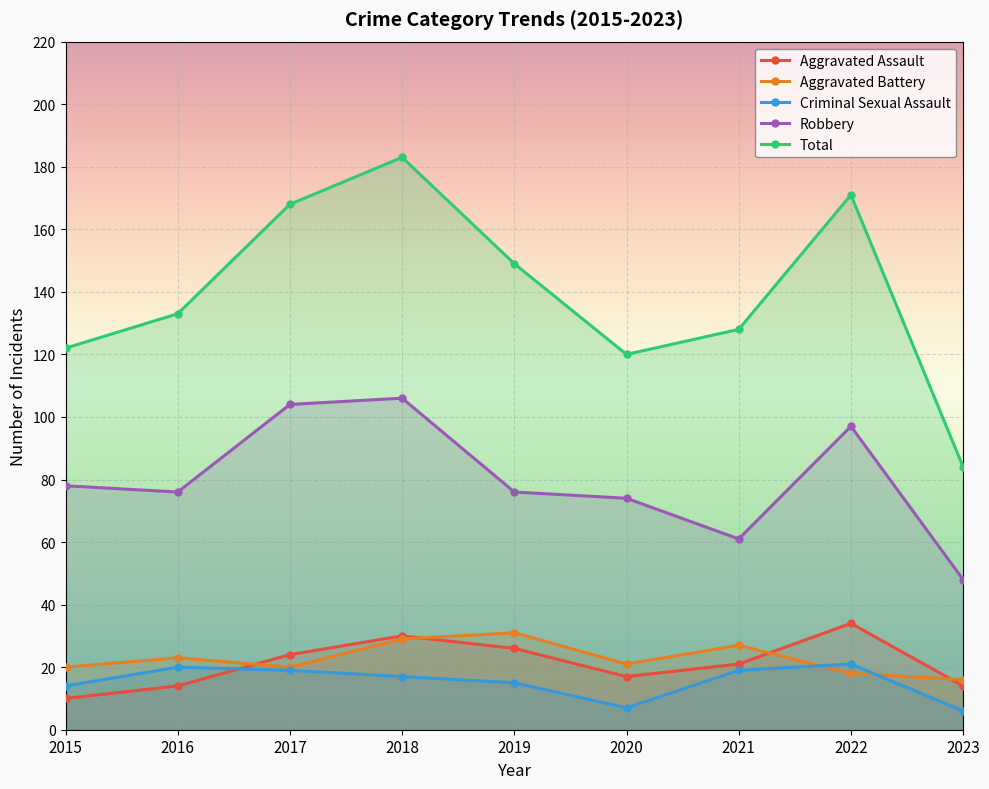

True or false: Aggravated Assault and Robbery intersect in this chart.

False